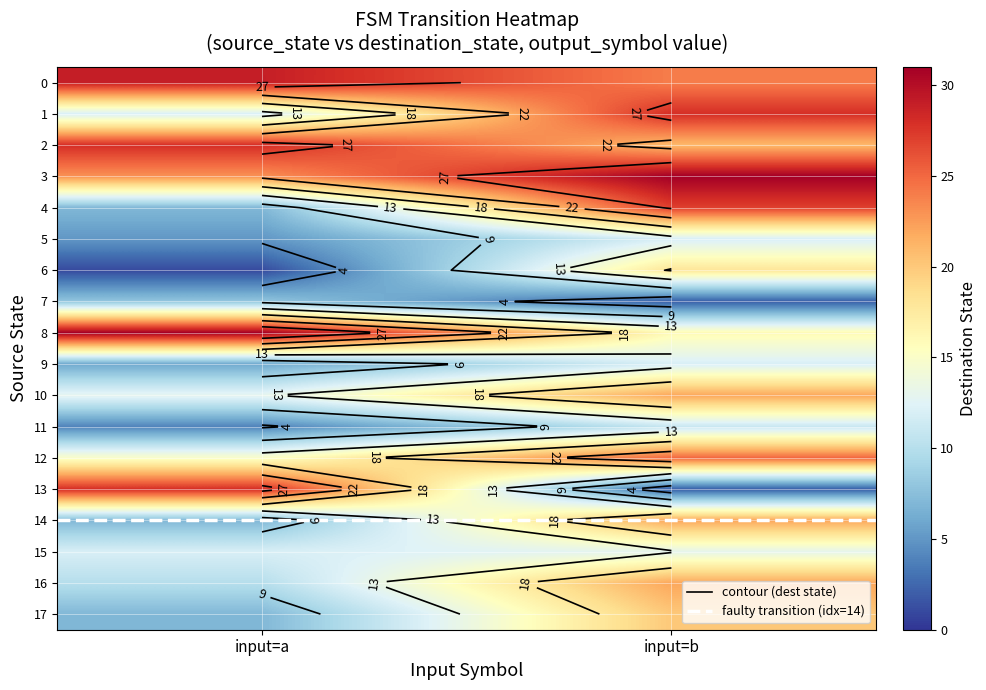

List the labels in order of 6 value, smallest first.

input=a, input=b